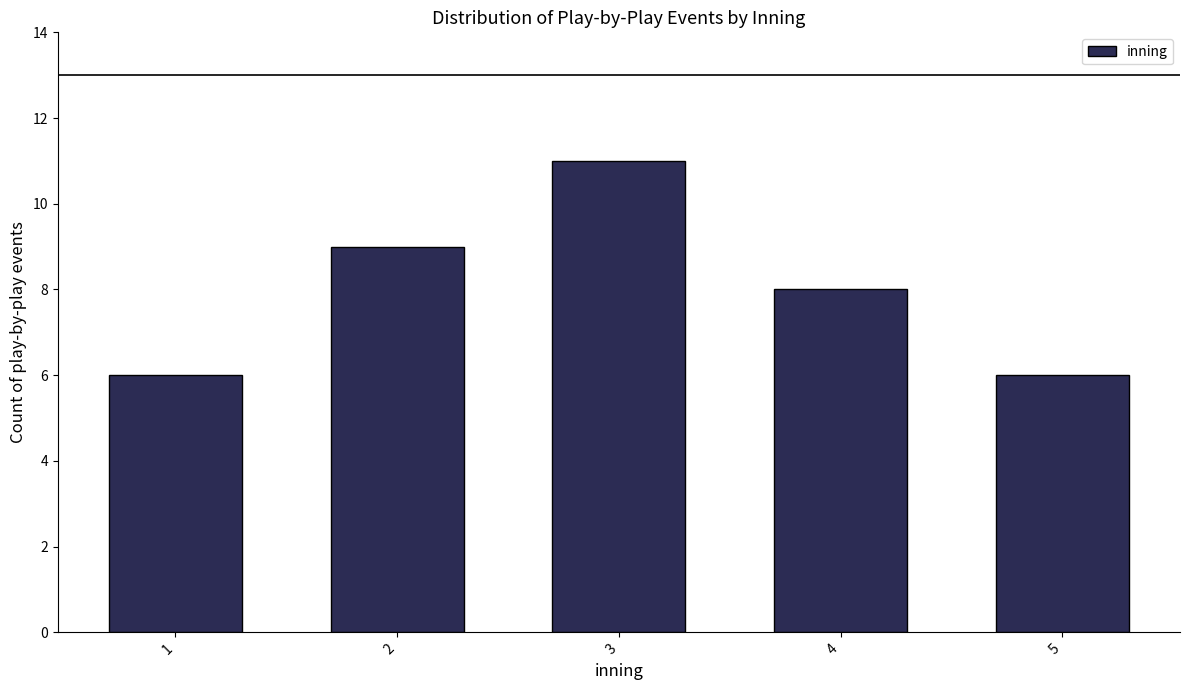

Reading left to right, extract all data points from this chart.

6	9	11	8	6